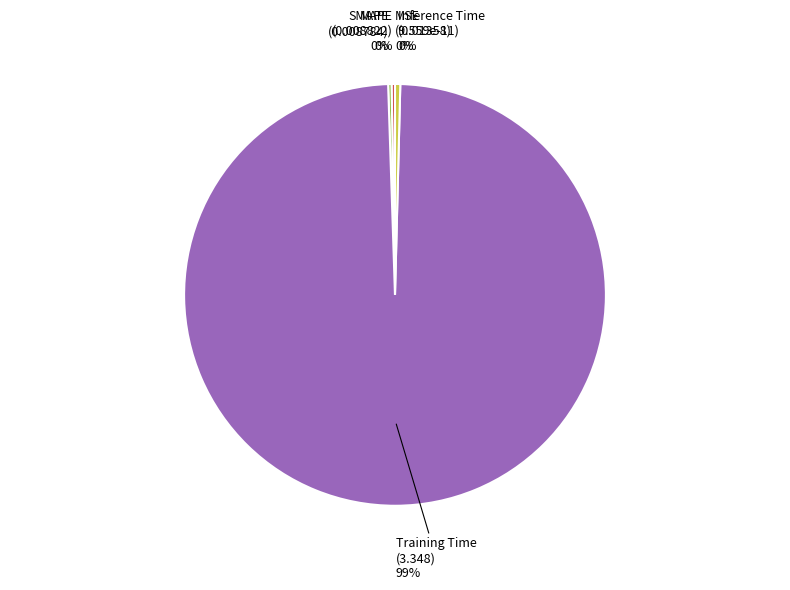

Which has a higher value, Training Time or Inference Time?

Training Time